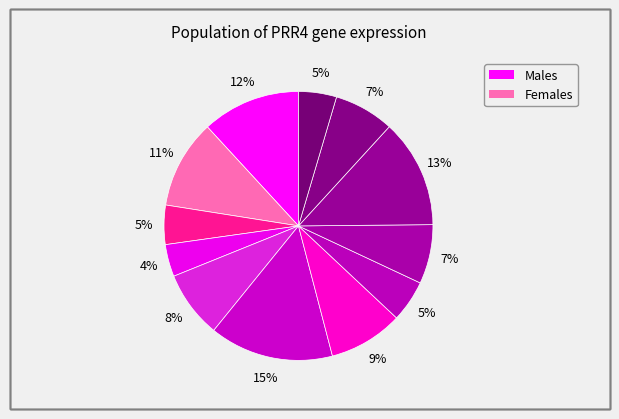

How many segments does this pie chart have?

12